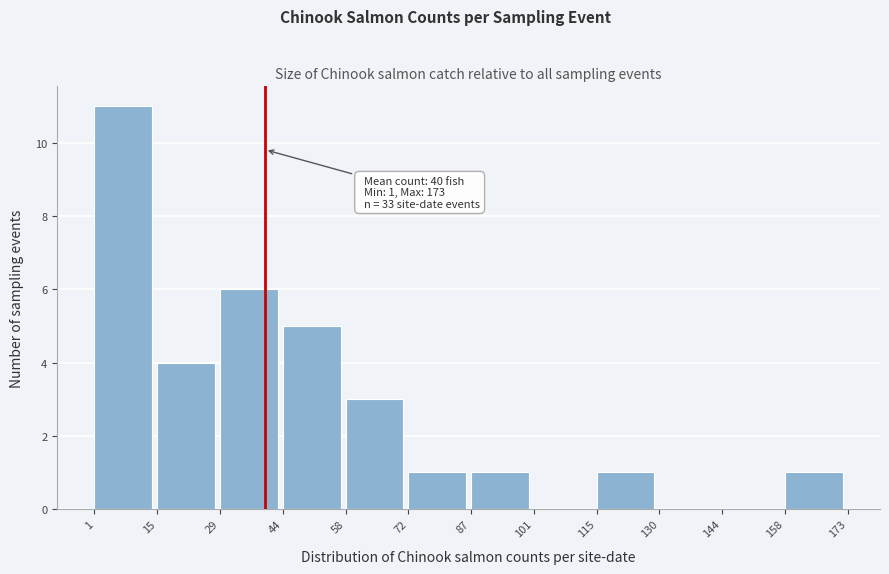

Over which range of the x-axis is the bar tallest?

1 to 15